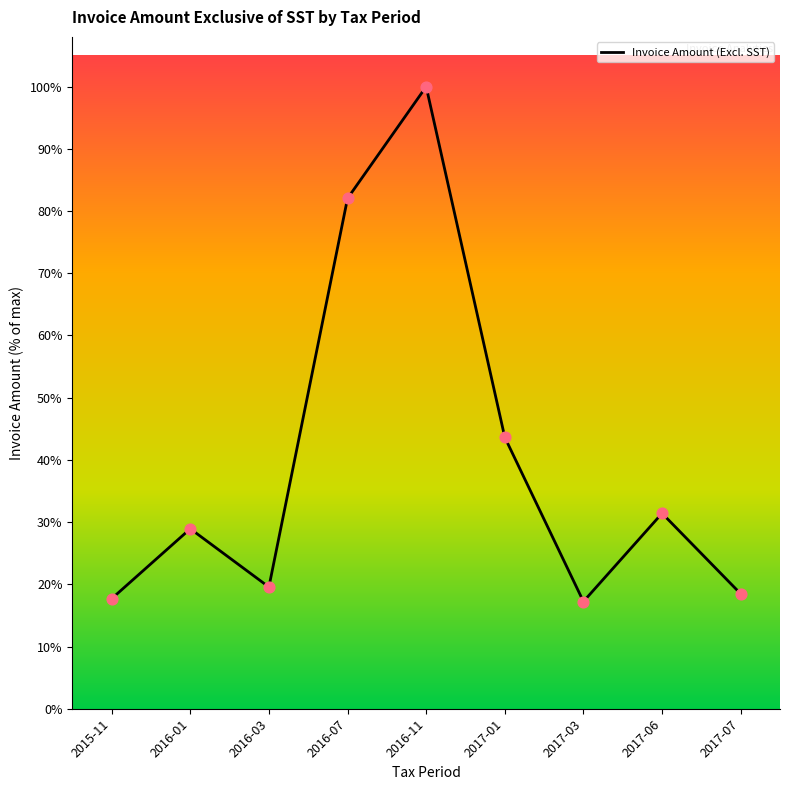

What is the change in value from 2016-07 to 2017-07?

-1969877